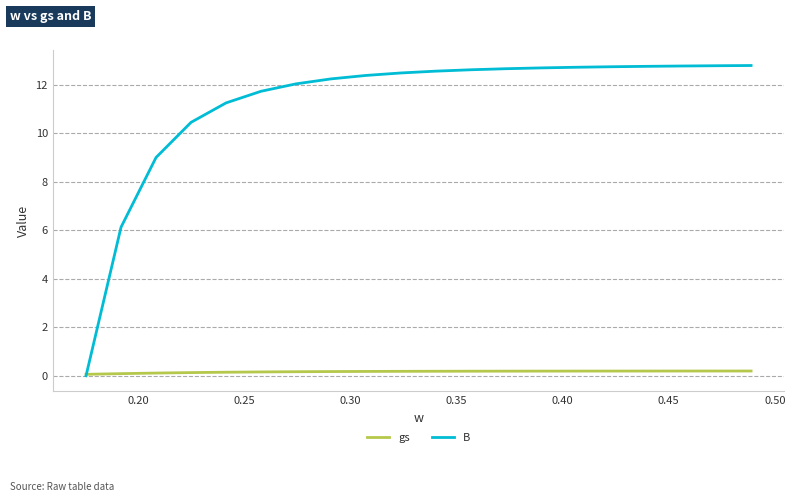

List the series in order of their peak value, highest first.

B, gs